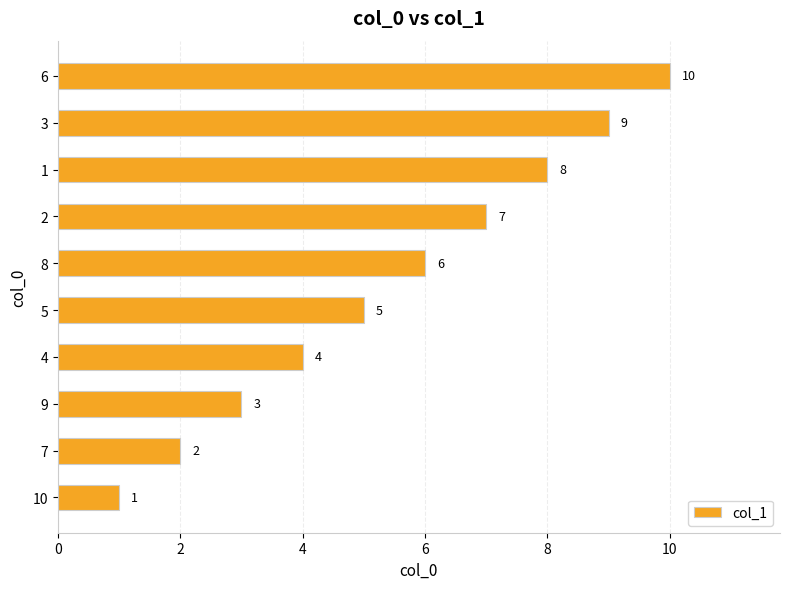

What is the difference between the maximum and second lowest values?

8